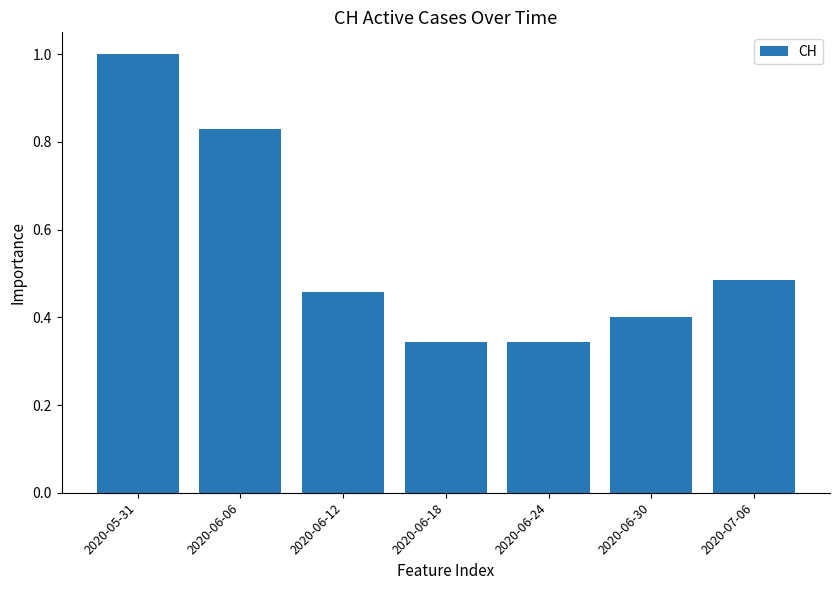

What is the change in value from 2020-06-18 to 2020-07-06?

+0.1